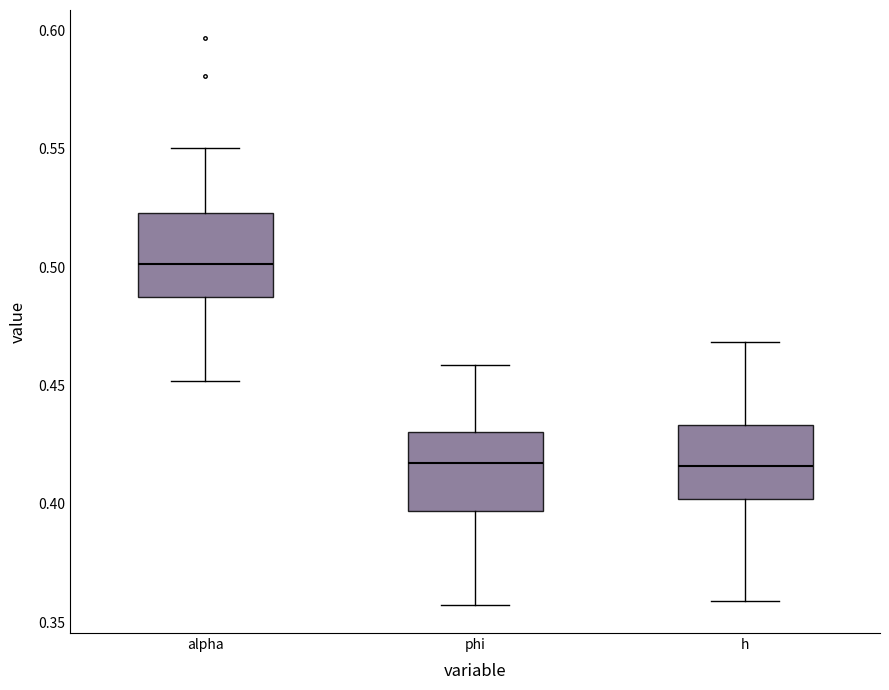

Reading left to right, read every box against the y-axis: the position of its median line, the range the box covers, and the ends of its whiskers. The values are not printed on the chart, so give them approximately, as read against the axis.

alpha: median 0.500, box 0.485 to 0.525, whiskers 0.450 to 0.550
phi: median 0.415, box 0.395 to 0.430, whiskers 0.355 to 0.460
h: median 0.415, box 0.400 to 0.435, whiskers 0.360 to 0.470